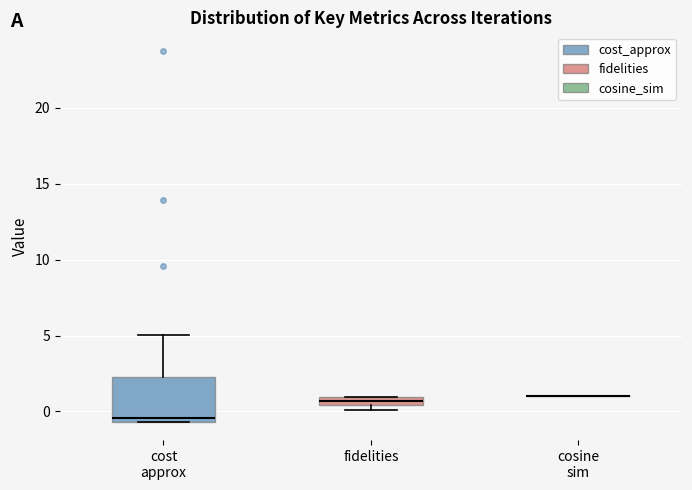

Which box is the tallest, from its lower edge to its upper edge?

cost approx